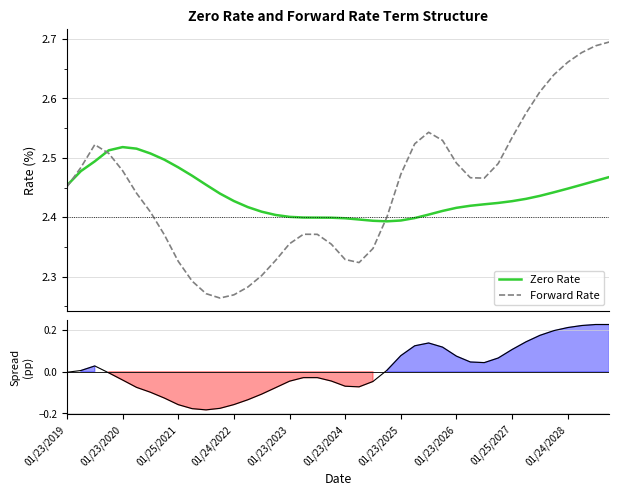

True or false: Spread has more than 0 interior local peaks.

True